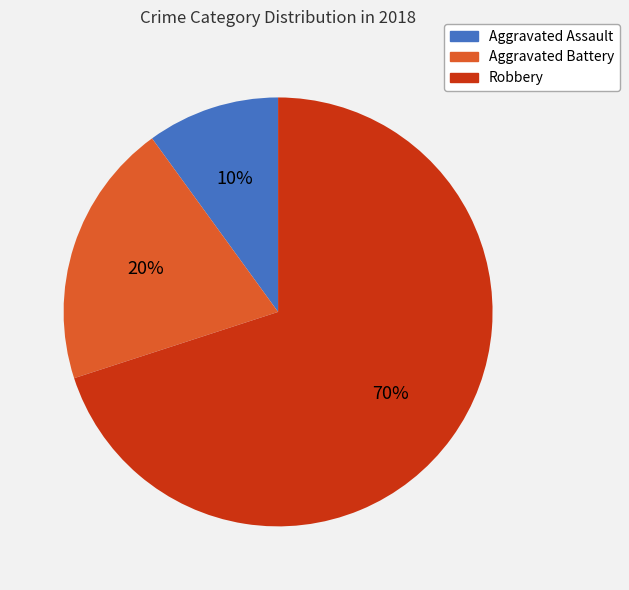

Is it true that Aggravated Assault is 1% of the pie?

False